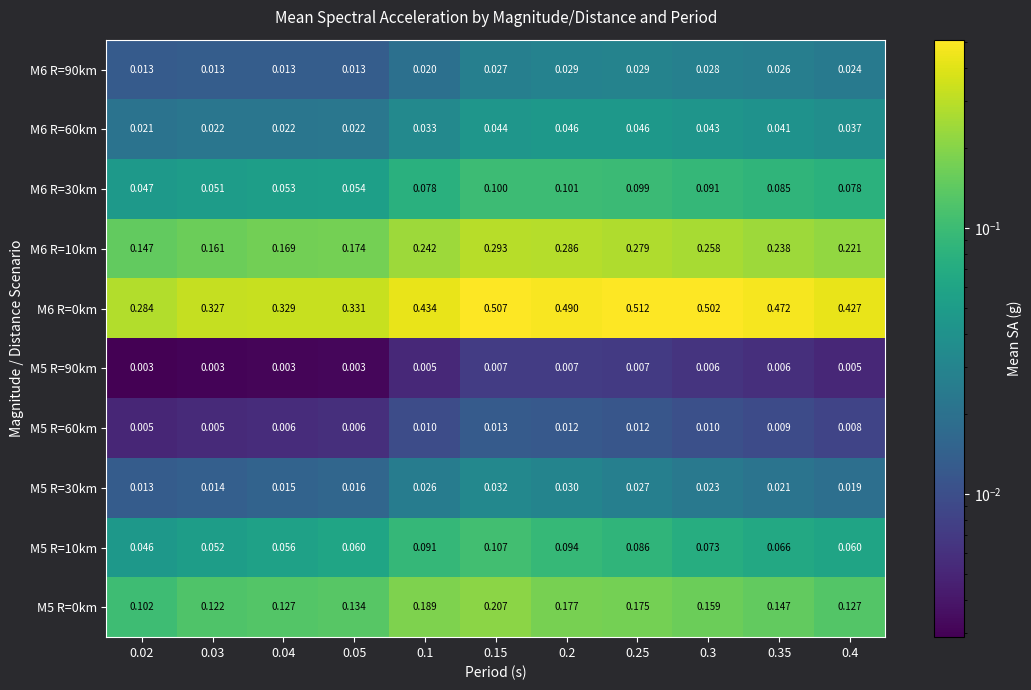

Is the value of M5 R=10km at 0.03 greater than the value of M6 R=90km at 0.05?

Yes